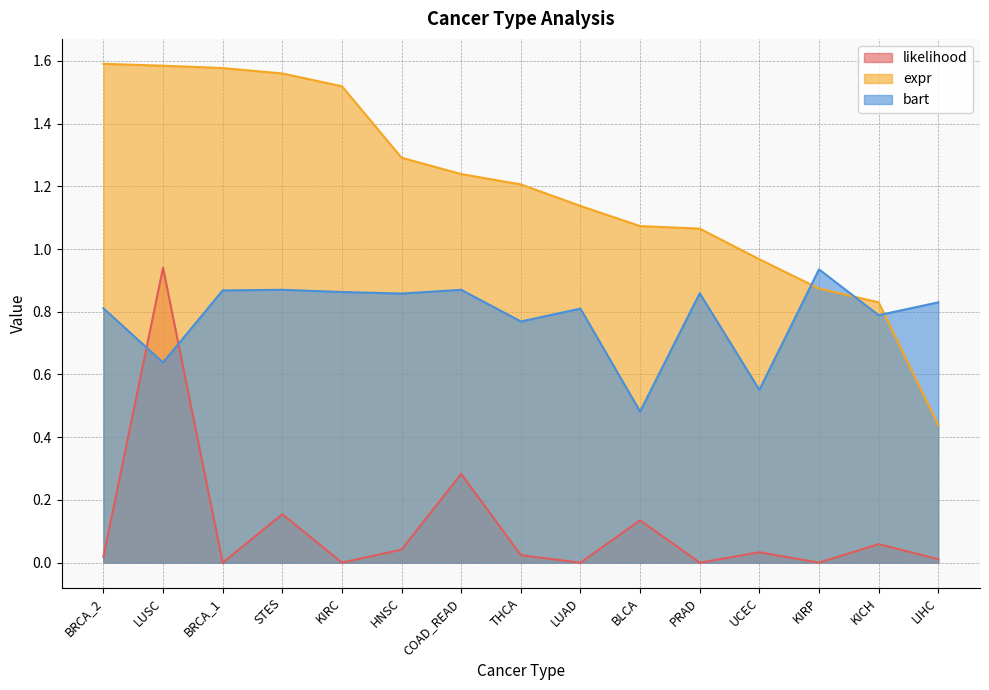

What value does the bart series have at COAD_READ?

0.9